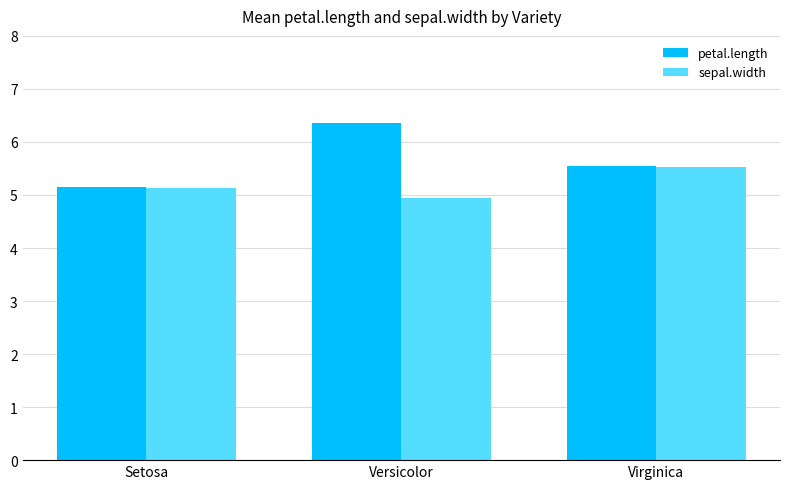

Which series has the largest total across all categories?

petal.length